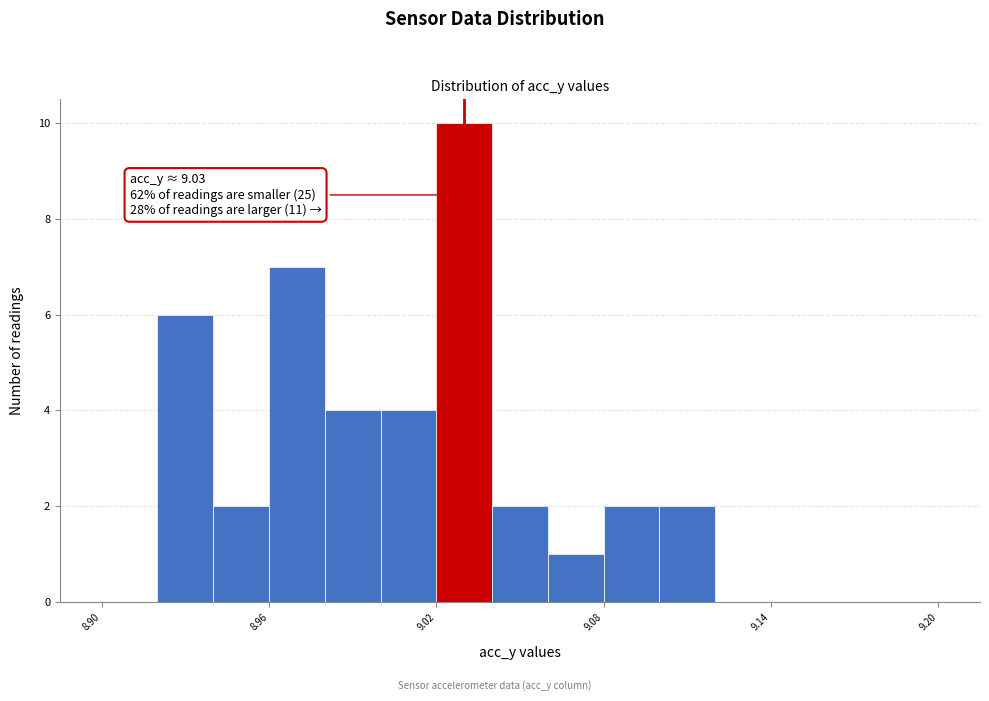

Around what value on the x-axis is the tallest bar? Give the approximate position of its centre, as read against the axis.

9.03